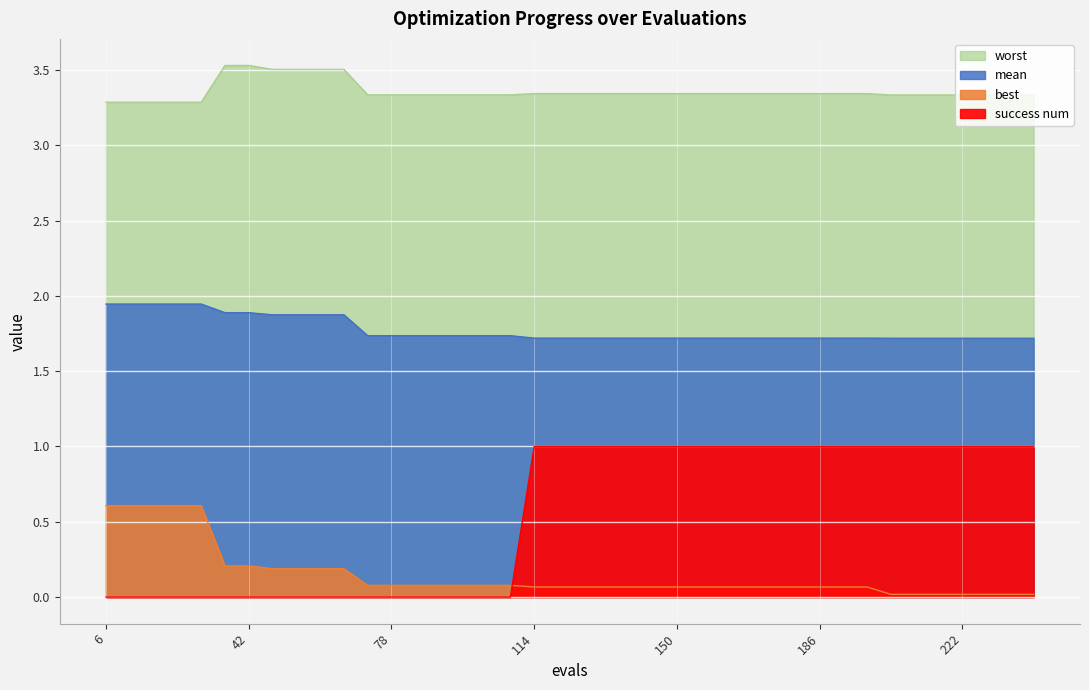

Reading left to right, extract all data points from this chart.

mean: 1.9	1.9	1.9	1.9	1.9	1.9	1.9	1.9	1.9	1.9	1.9	1.7	1.7	1.7	1.7	1.7	1.7	1.7	1.7	1.7	1.7	1.7	1.7	1.7	1.7	1.7	1.7	1.7	1.7	1.7	1.7	1.7	1.7	1.7	1.7	1.7	1.7	1.7	1.7	1.7
best: 0.6	0.6	0.6	0.6	0.6	0.2	0.2	0.2	0.2	0.2	0.2	0.1	0.1	0.1	0.1	0.1	0.1	0.1	0.1	0.1	0.1	0.1	0.1	0.1	0.1	0.1	0.1	0.1	0.1	0.1	0.1	0.1	0.1	0.0	0.0	0.0	0.0	0.0	0.0	0.0
worst: 3.3	3.3	3.3	3.3	3.3	3.5	3.5	3.5	3.5	3.5	3.5	3.3	3.3	3.3	3.3	3.3	3.3	3.3	3.3	3.3	3.3	3.3	3.3	3.3	3.3	3.3	3.3	3.3	3.3	3.3	3.3	3.3	3.3	3.3	3.3	3.3	3.3	3.3	3.3	3.3
success num: 0.0	0.0	0.0	0.0	0.0	0.0	0.0	0.0	0.0	0.0	0.0	0.0	0.0	0.0	0.0	0.0	0.0	0.0	1.0	1.0	1.0	1.0	1.0	1.0	1.0	1.0	1.0	1.0	1.0	1.0	1.0	1.0	1.0	1.0	1.0	1.0	1.0	1.0	1.0	1.0